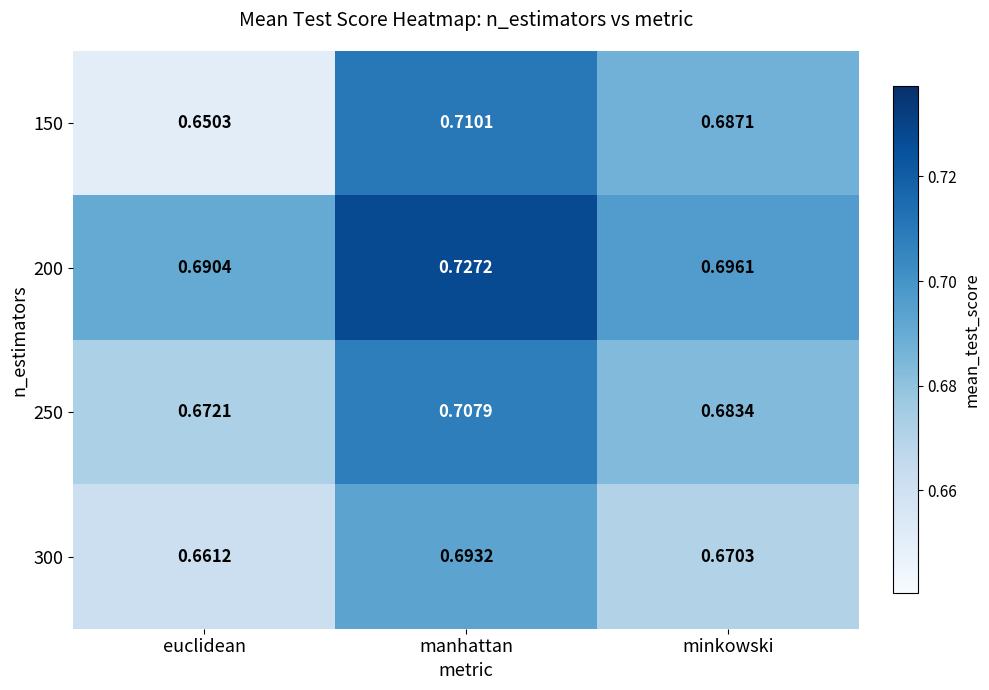

Is the value of 200 at euclidean greater than the value of 300 at minkowski?

Yes